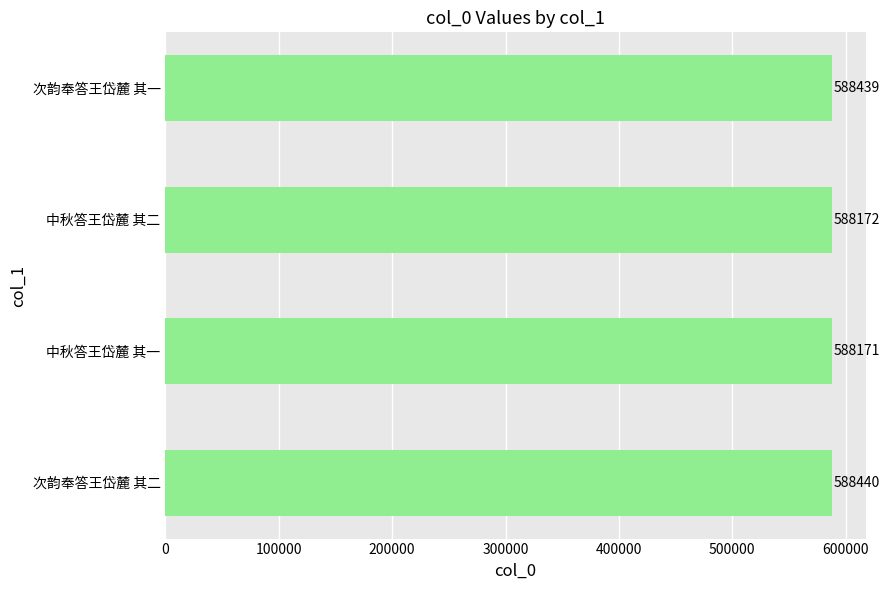

At which category does the chart reach its peak across all series?

次韵奉答王岱麓 其二